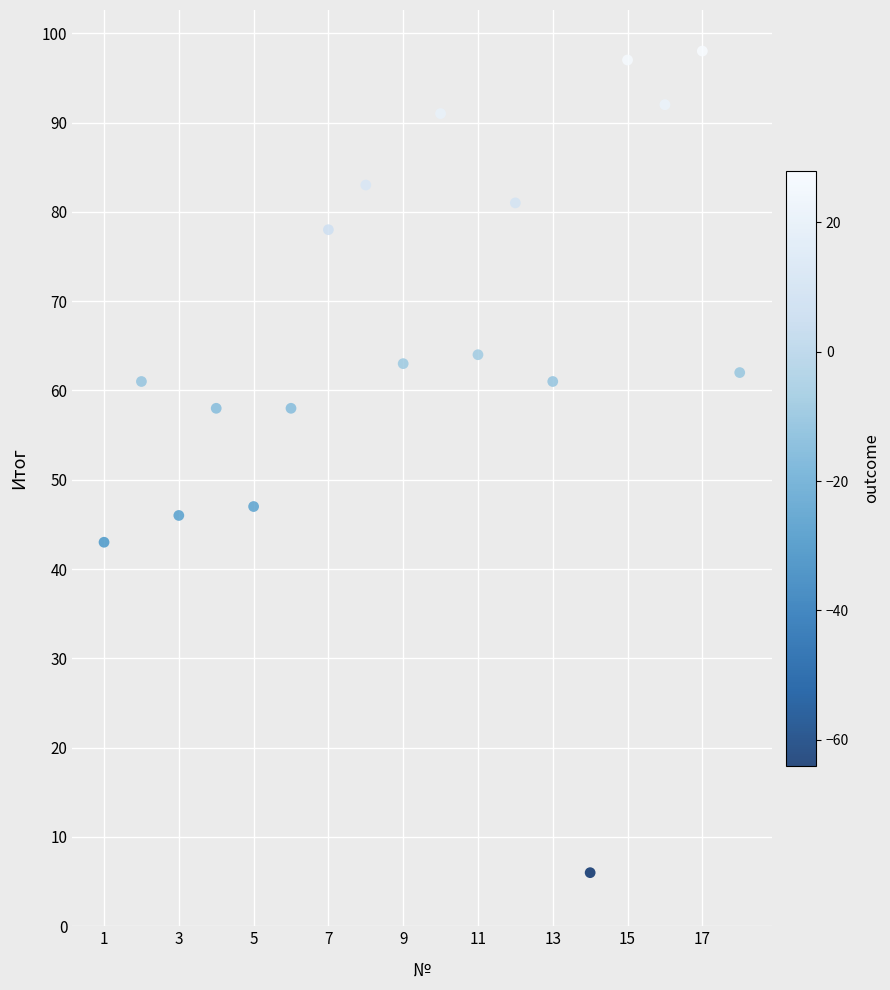

What is the range of Y values (max minus min)?

92